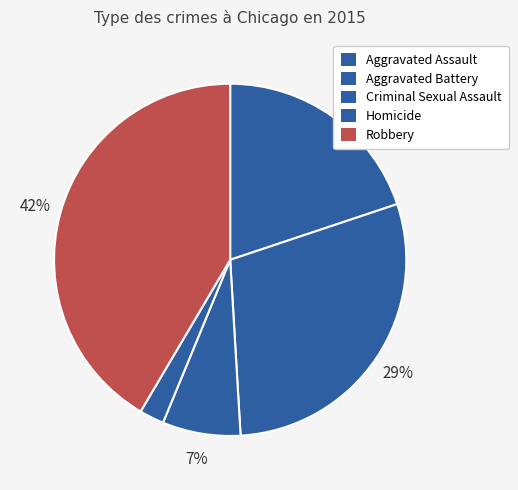

To the nearest percent, what is the combined percentage of Homicide and Criminal Sexual Assault?

9%